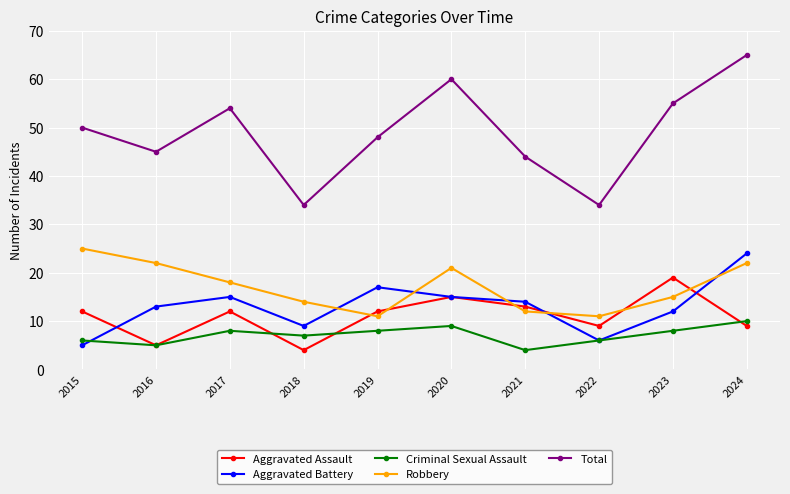

What is the difference between the Aggravated Battery values at 2021 and 2019?

3